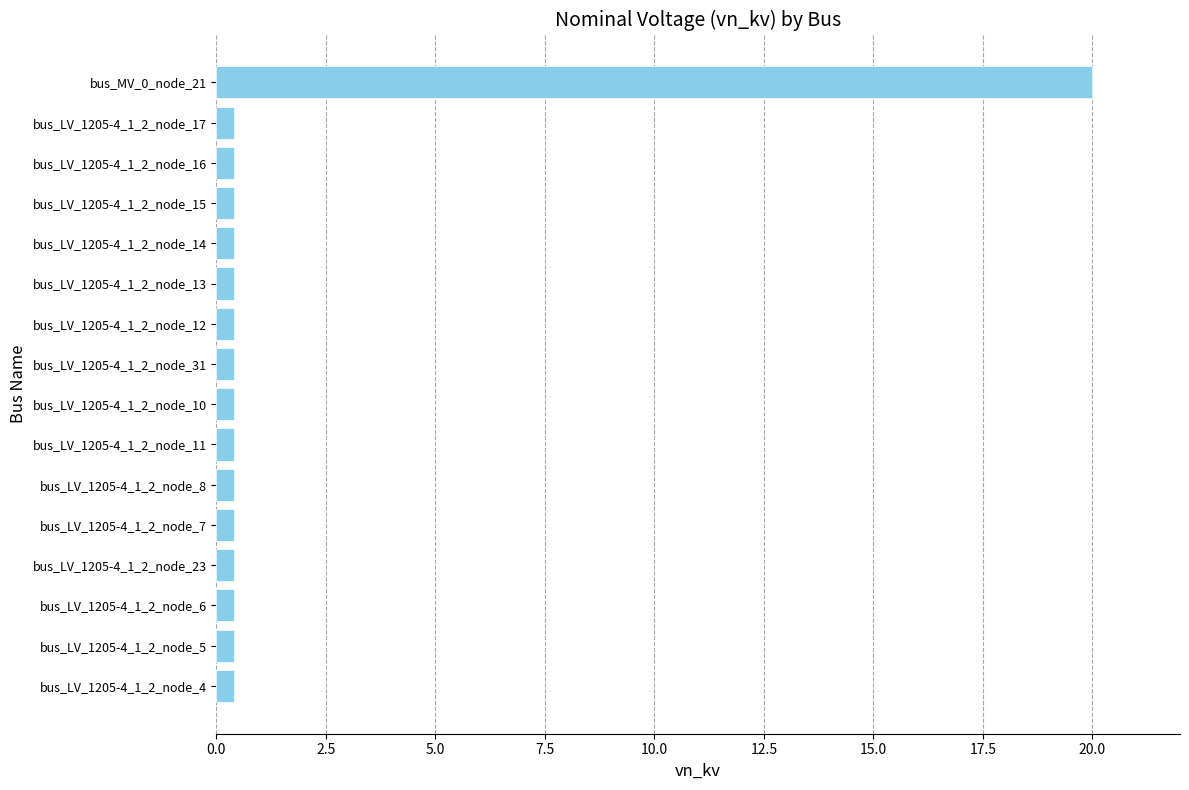

Reading bottom to top, what are all the values shown in this chart?

bus_LV_1205-4_1_2_node_4=0.4	bus_LV_1205-4_1_2_node_5=0.4	bus_LV_1205-4_1_2_node_6=0.4	bus_LV_1205-4_1_2_node_23=0.4	bus_LV_1205-4_1_2_node_7=0.4	bus_LV_1205-4_1_2_node_8=0.4	bus_LV_1205-4_1_2_node_11=0.4	bus_LV_1205-4_1_2_node_10=0.4	bus_LV_1205-4_1_2_node_31=0.4	bus_LV_1205-4_1_2_node_12=0.4	bus_LV_1205-4_1_2_node_13=0.4	bus_LV_1205-4_1_2_node_14=0.4	bus_LV_1205-4_1_2_node_15=0.4	bus_LV_1205-4_1_2_node_16=0.4	bus_LV_1205-4_1_2_node_17=0.4	bus_MV_0_node_21=20.0